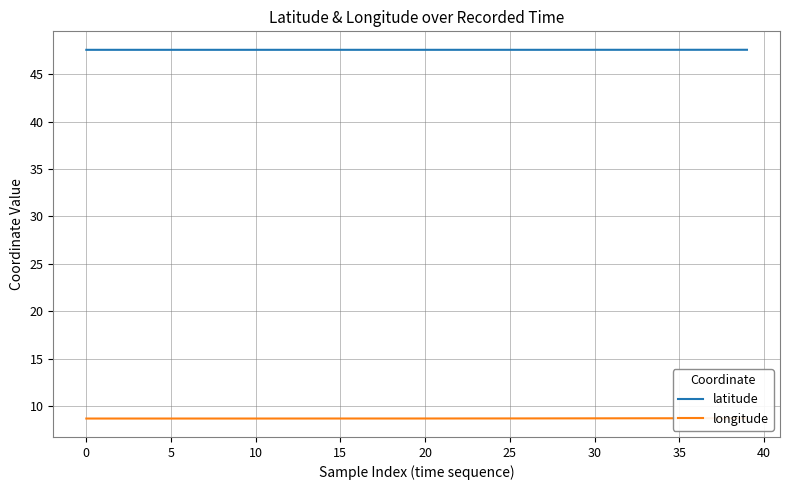

The value of longitude at 35 is 8.7. True or false?

True